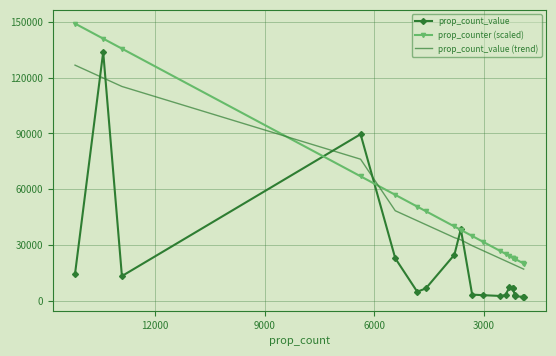

What is the value of the prop_count_value (trend) point at the 4th from the left?

76173.6